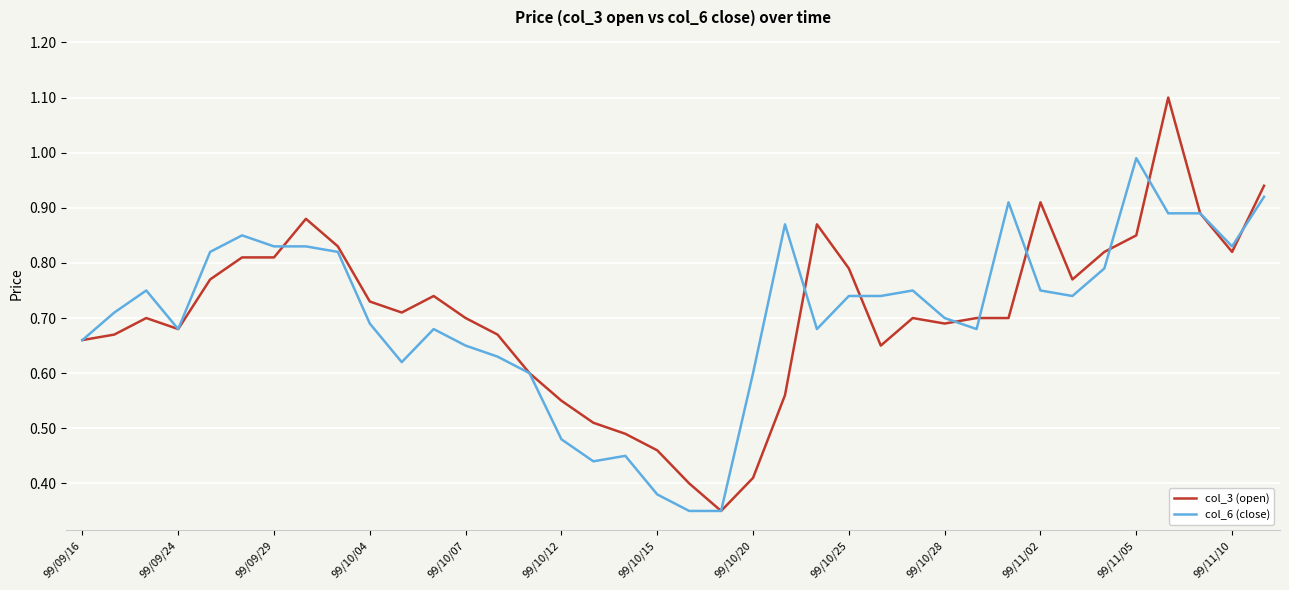

Is this an area chart (filled region under the line)?

No